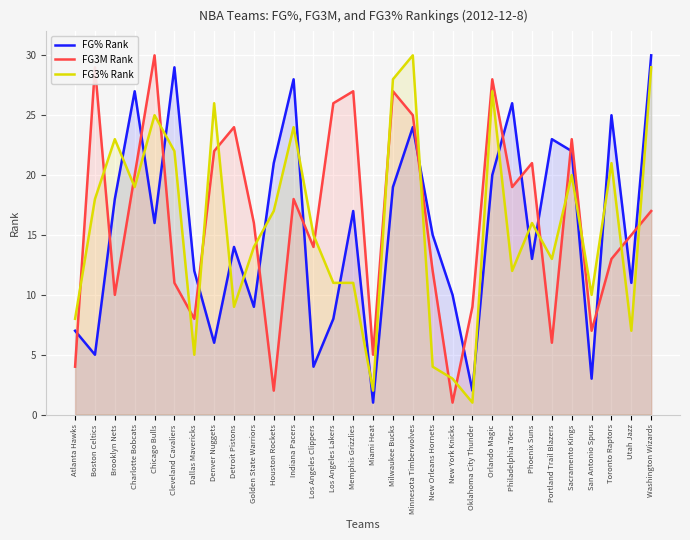

Where is the first local minimum for FG% Rank?

Boston Celtics